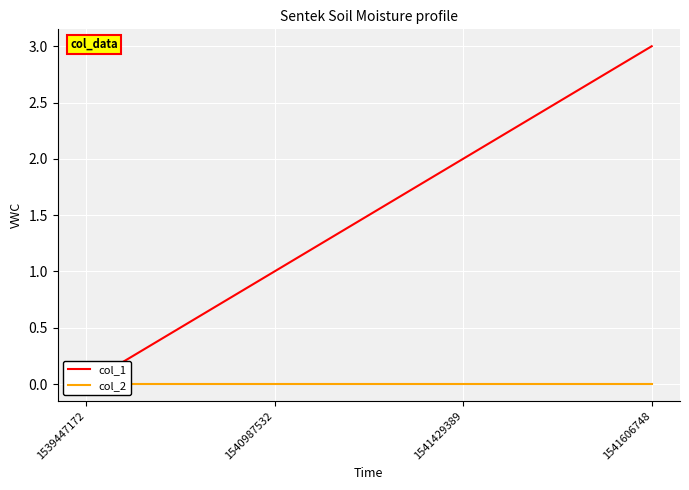

Reading left to right, what are all the values shown in this chart?

col_1: 1539447172=0	1540987532=1	1541429389=2	1541606748=3
col_2: 1539447172=0	1540987532=0	1541429389=0	1541606748=0